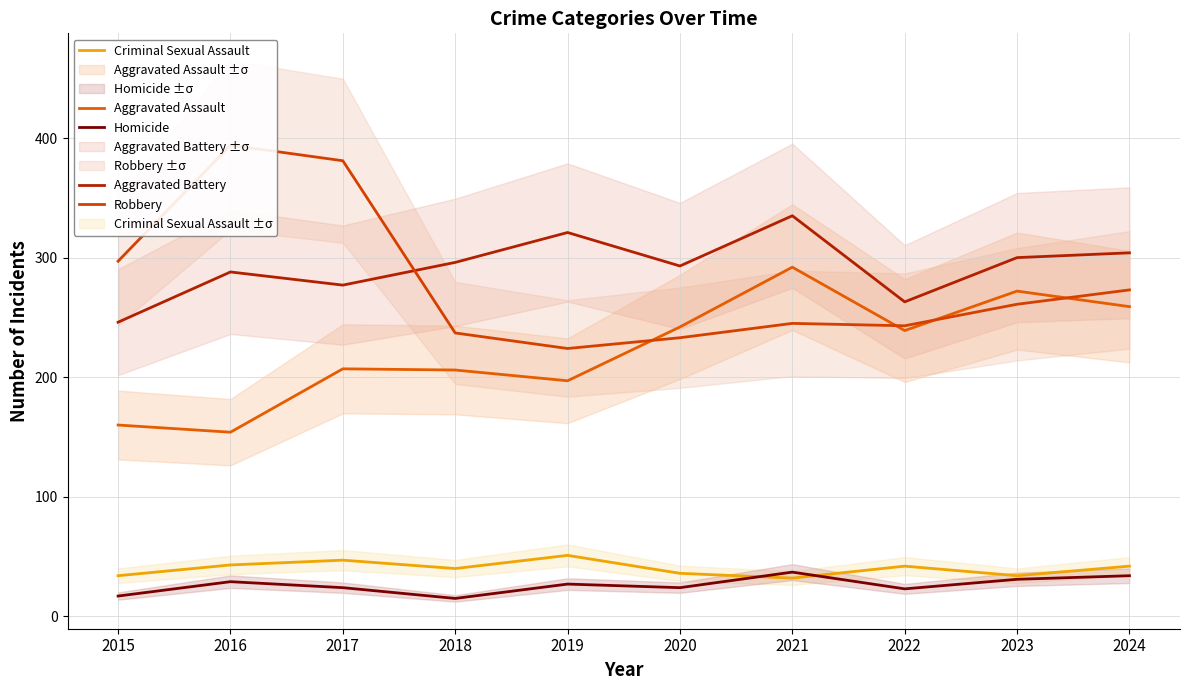

Which series has the widest spread of values?

Robbery